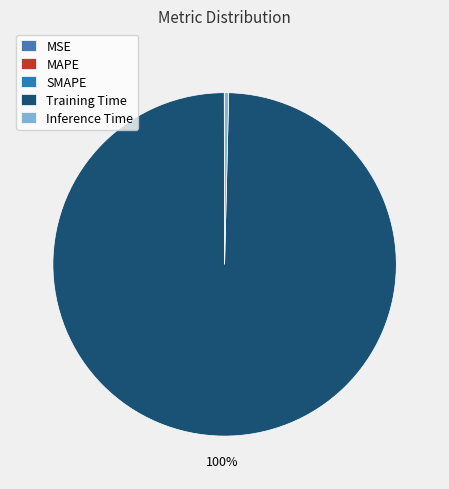

Is there a majority slice in this chart?

Yes